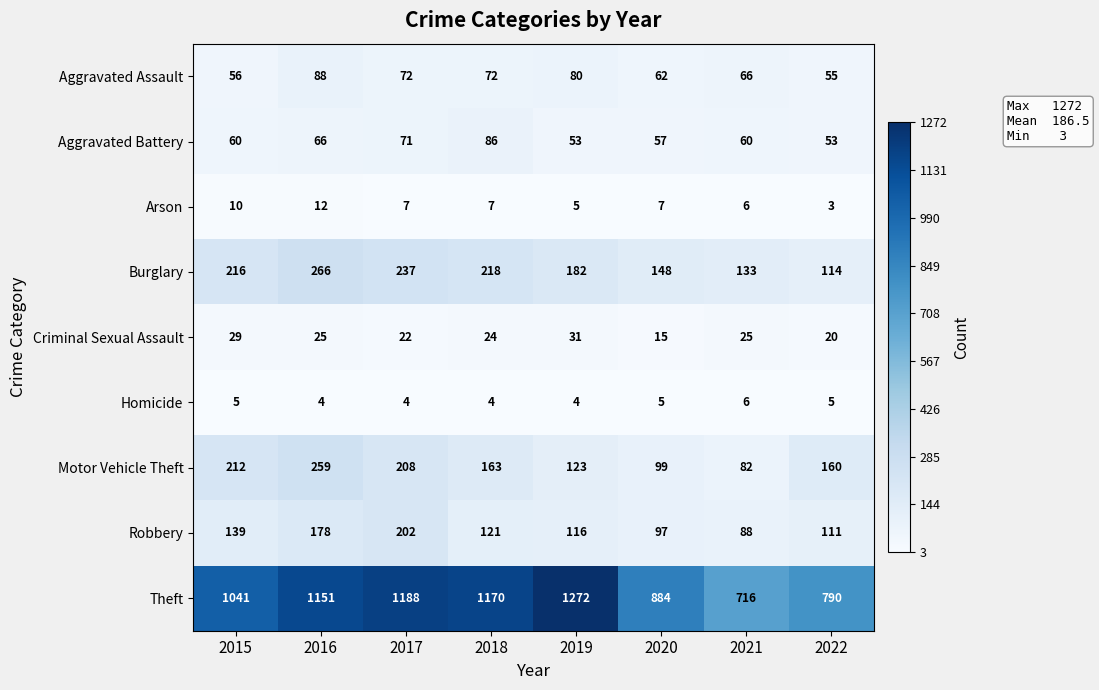

How many data points in Theft are less than 1151?

4